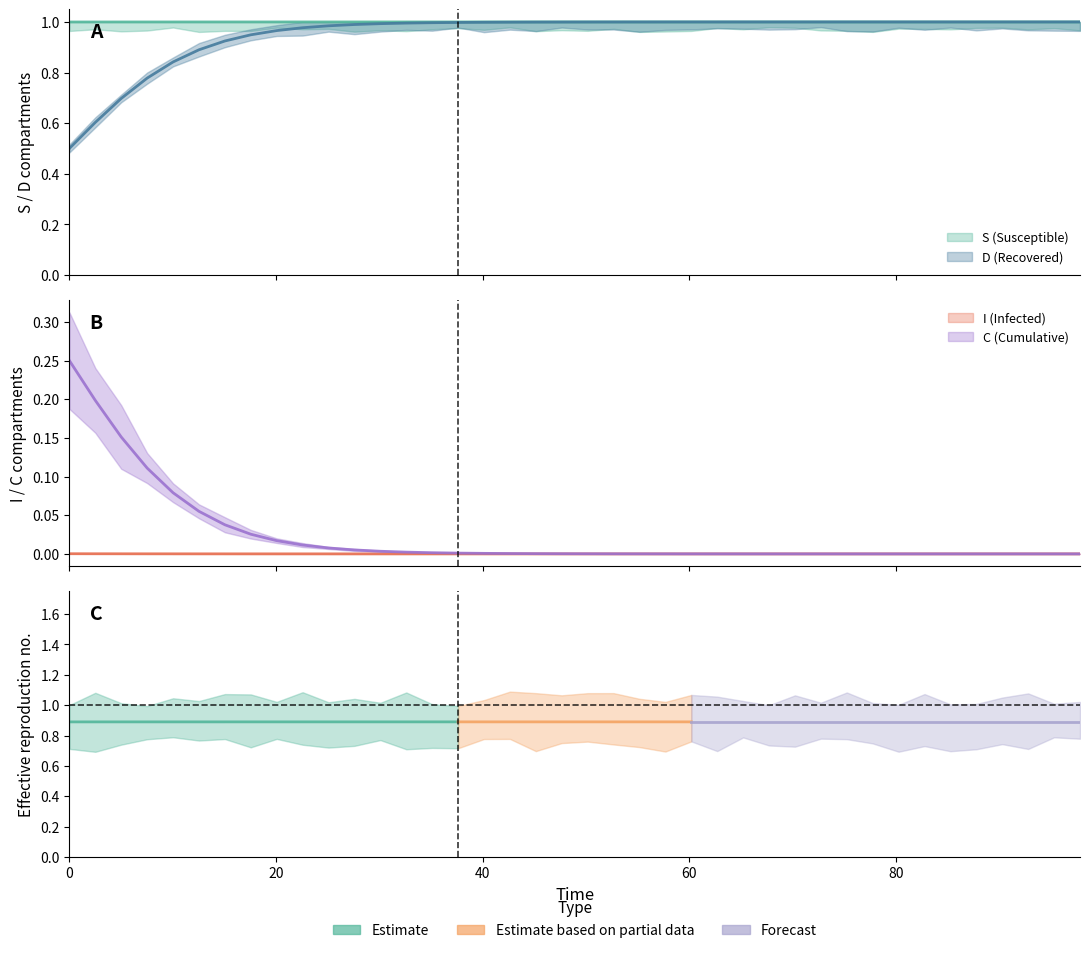

What is the lowest value of the S series?

1.0